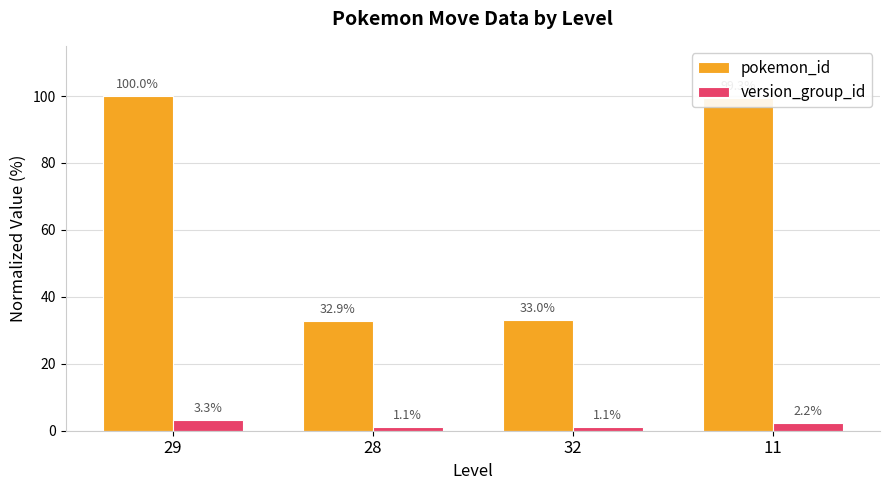

How many data points in version_group_id are above 2?

2